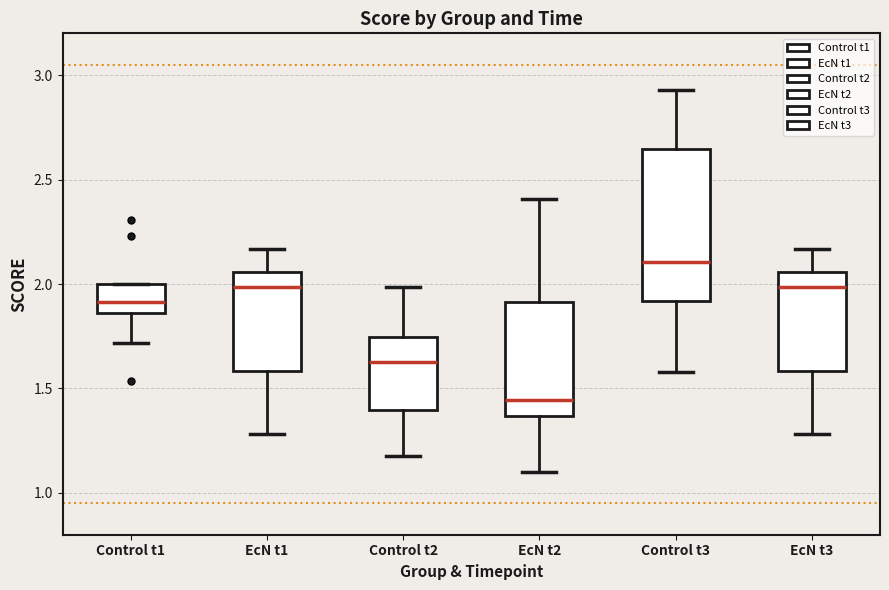

Reading left to right, transcribe this box plot: for each box, give where its median line is, the range the box spans, and where its two whiskers end, as read against the y-axis. The values are not printed on the chart, so give them approximately, as read against the axis.

Control t1: median 1.90, box 1.85 to 2.00, whiskers 1.70 to 2.00
EcN t1: median 2.00, box 1.60 to 2.05, whiskers 1.30 to 2.15
Control t2: median 1.65, box 1.40 to 1.75, whiskers 1.20 to 2.00
EcN t2: median 1.45, box 1.35 to 1.90, whiskers 1.10 to 2.40
Control t3: median 2.10, box 1.90 to 2.65, whiskers 1.60 to 2.95
EcN t3: median 2.00, box 1.60 to 2.05, whiskers 1.30 to 2.15